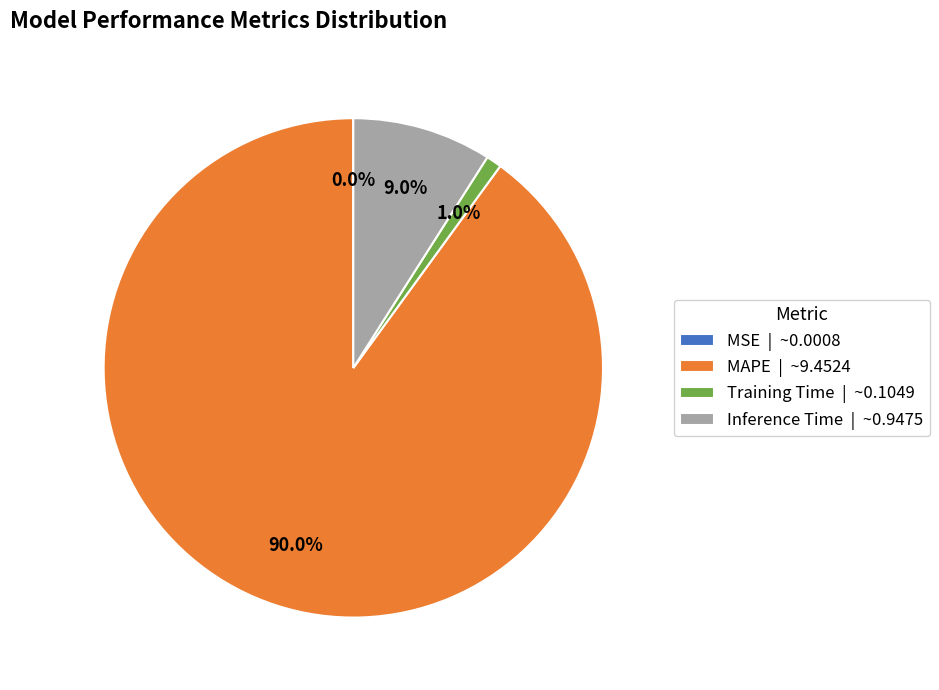

To the nearest percent, what is the average slice percentage?

25%